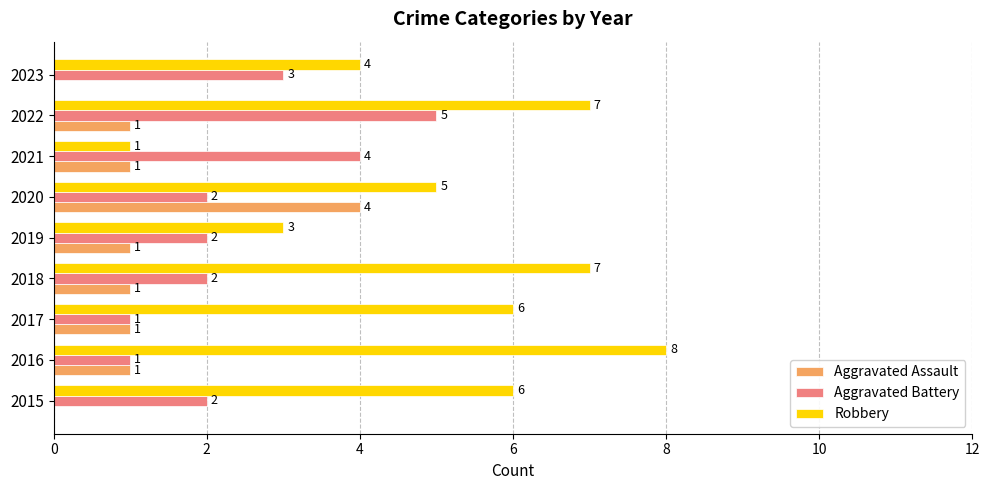

How many Aggravated Assault values are between 1 and 2?

6